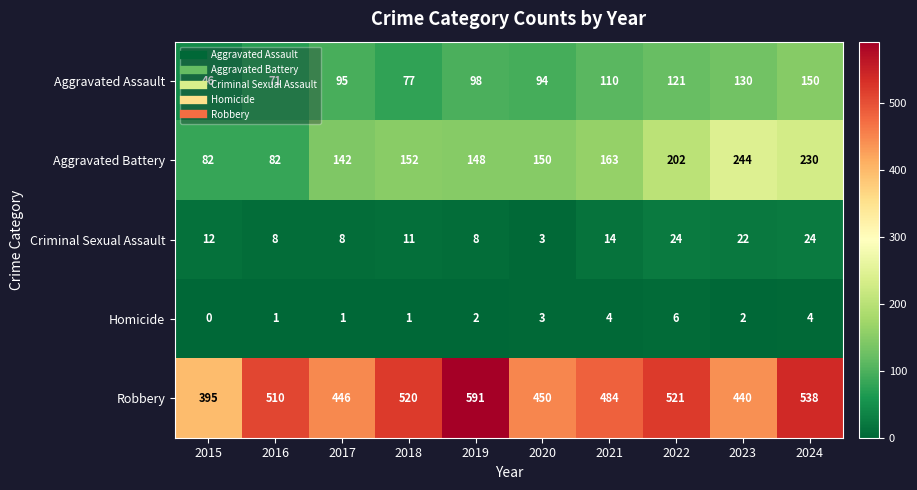

What is the sum of all Robbery values?

4895